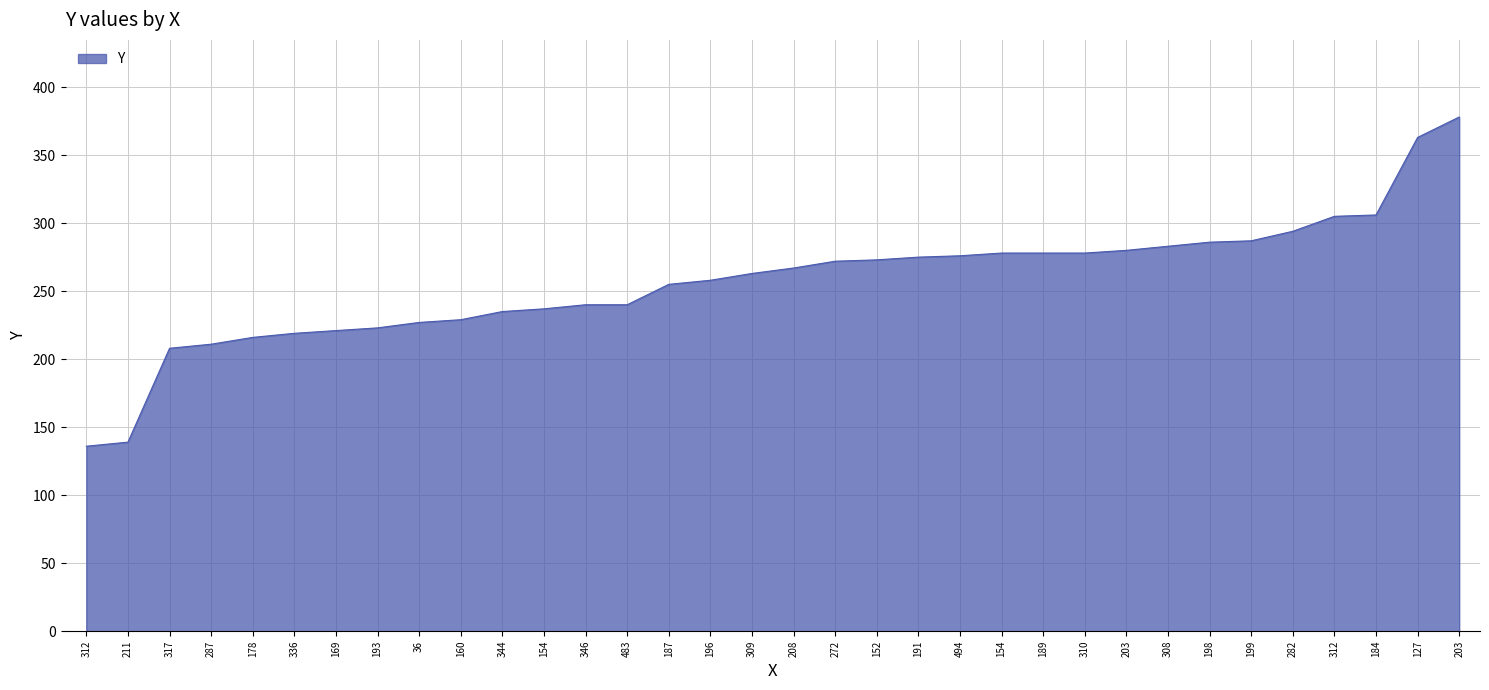

True or false: the data has more than 0 interior local peaks.

False